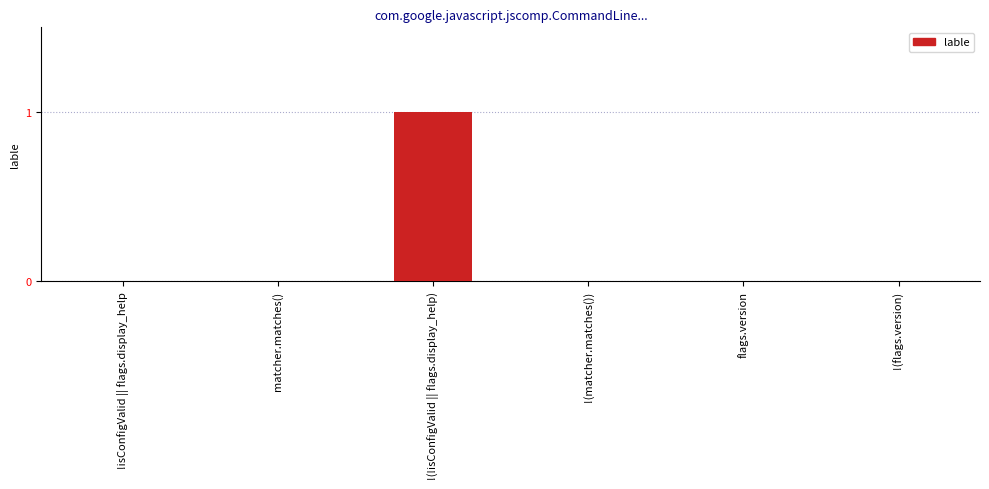

Is it true that the value at !isConfigValid || flags.display_help is 1?

False